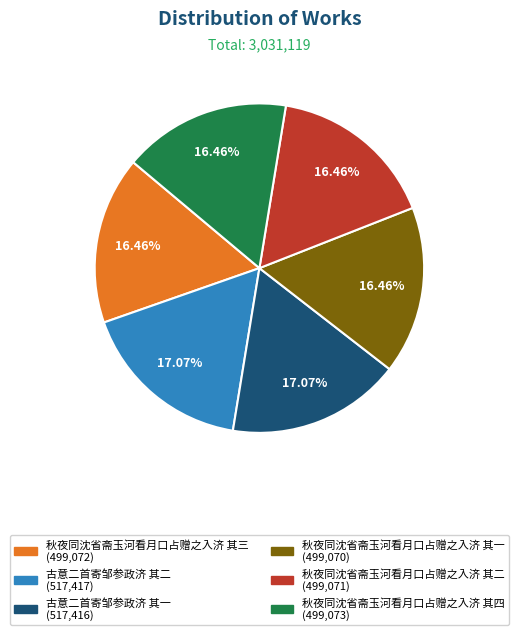

To the nearest percent, what is the average slice percentage?

17%